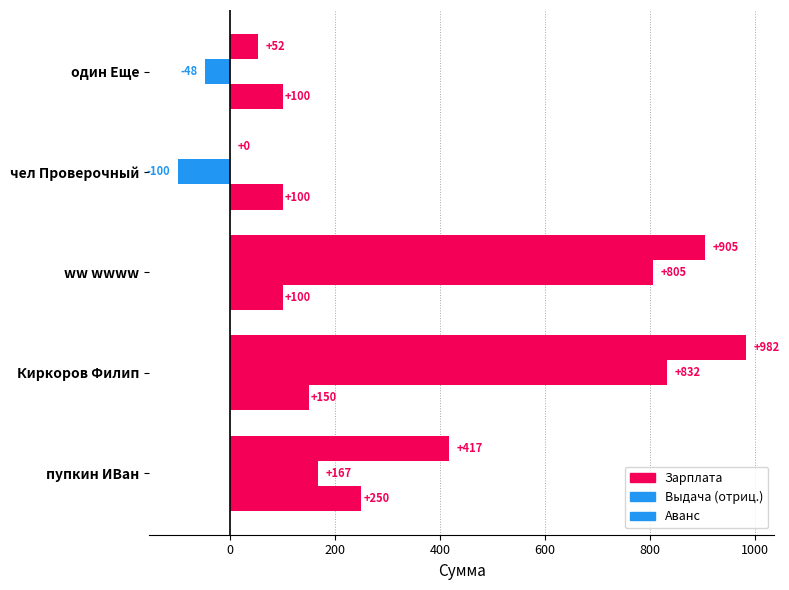

Count the number of data series in this chart.

3